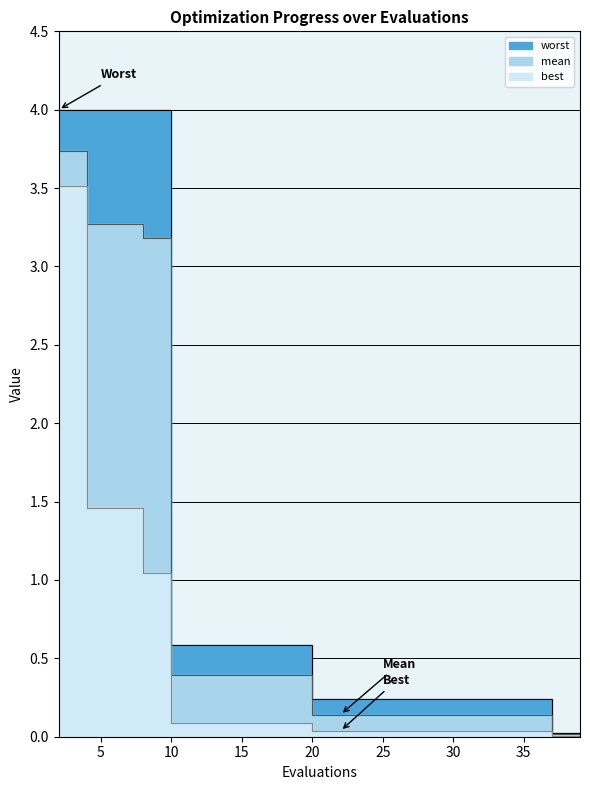

What is the maximum value shown in the chart?

4.0